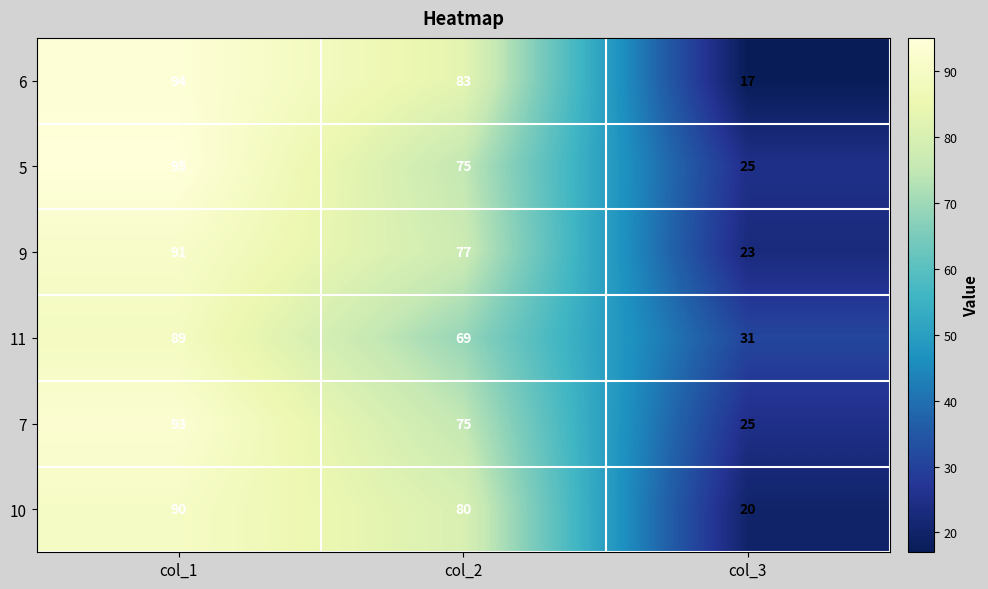

Where is 5 nearest to the value 60?

col_2